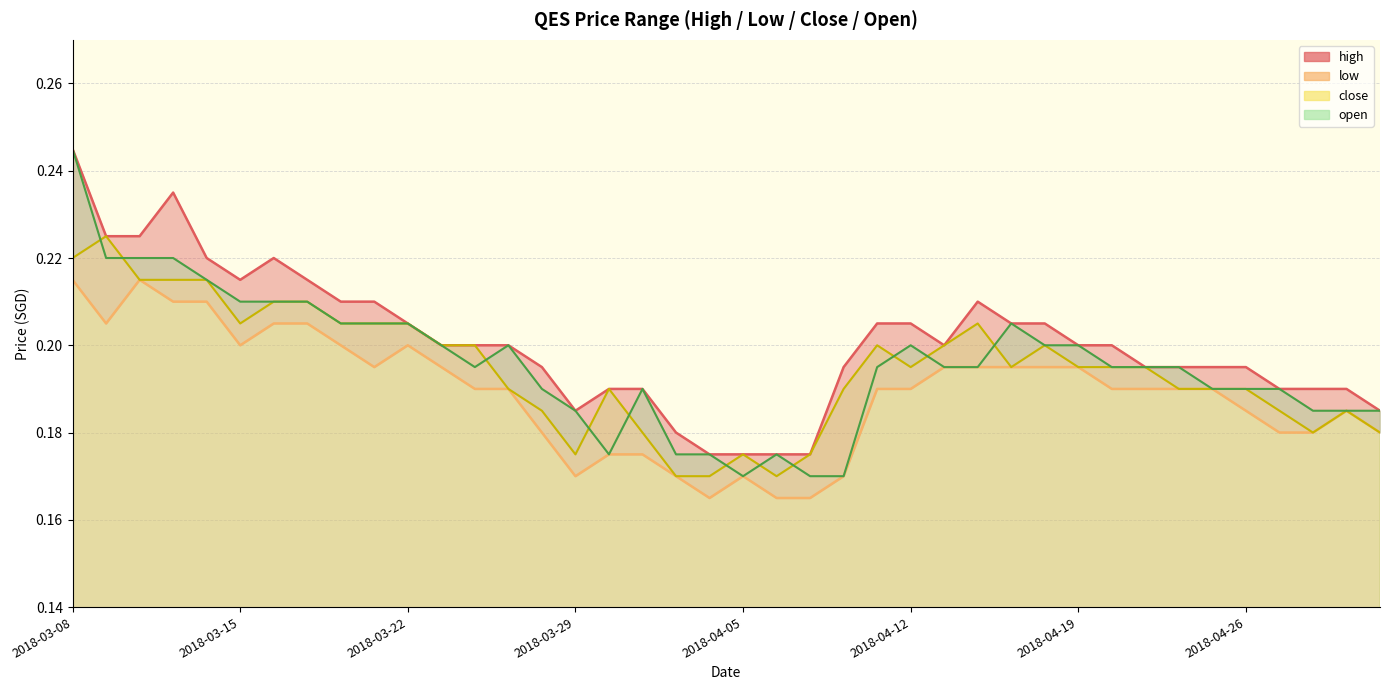

Is the value of high at 2018-03-09 greater than the value of close at 2018-04-02?

Yes